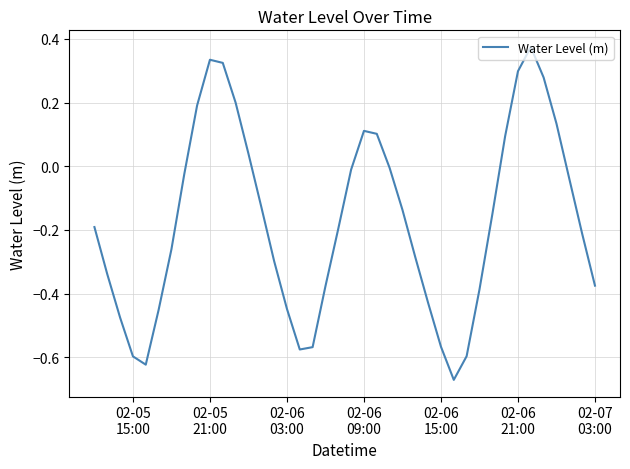

How many categories are shown in the chart?

40